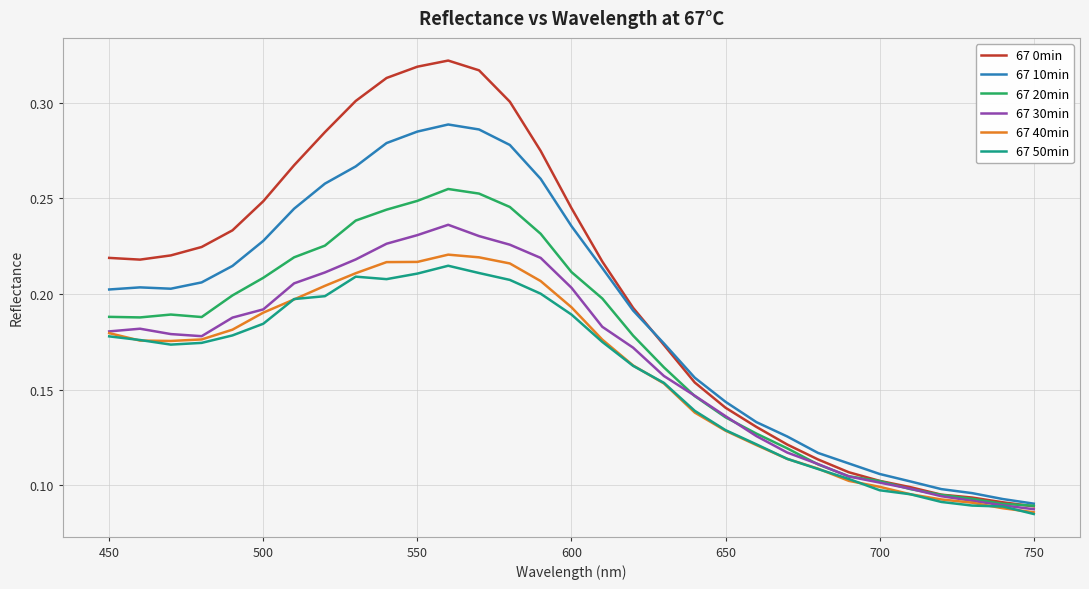

Which series has the largest range (max minus min)?

67 0min